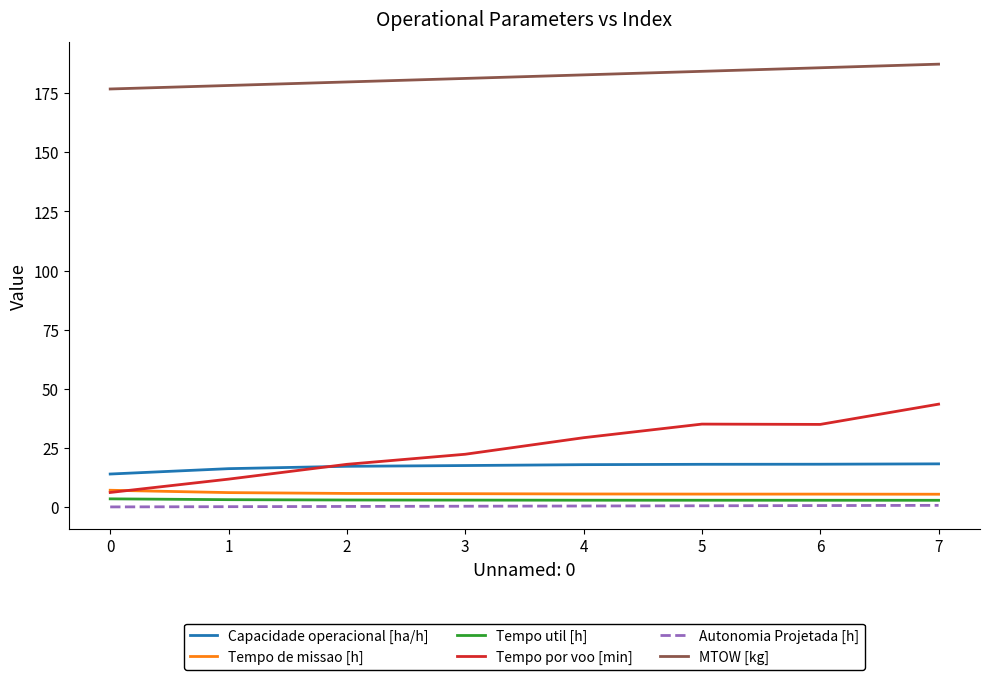

Which series has the largest range (max minus min)?

Tempo por voo [min]